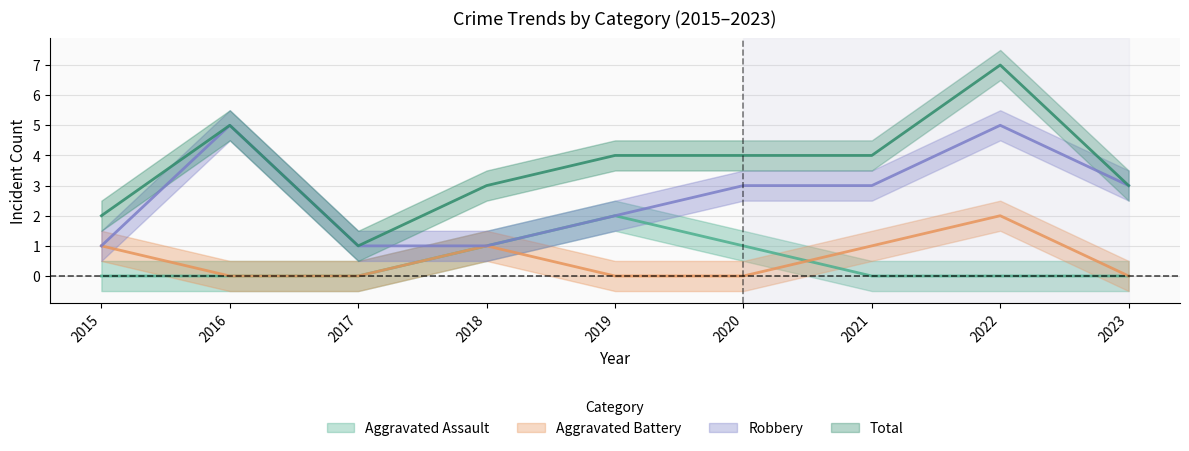

How many Total values are between 3 and 4?

5